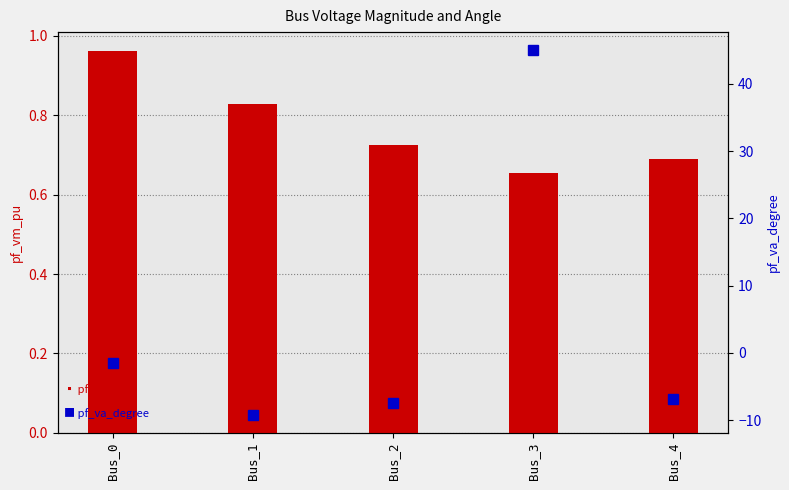

Reading left to right, extract all data points from this chart.

pf_vm_pu: Bus_0=1.0	Bus_1=0.8	Bus_2=0.7	Bus_3=0.7	Bus_4=0.7
pf_va_degree: Bus_0=-1.5	Bus_1=-9.2	Bus_2=-7.5	Bus_3=45.0	Bus_4=-6.8